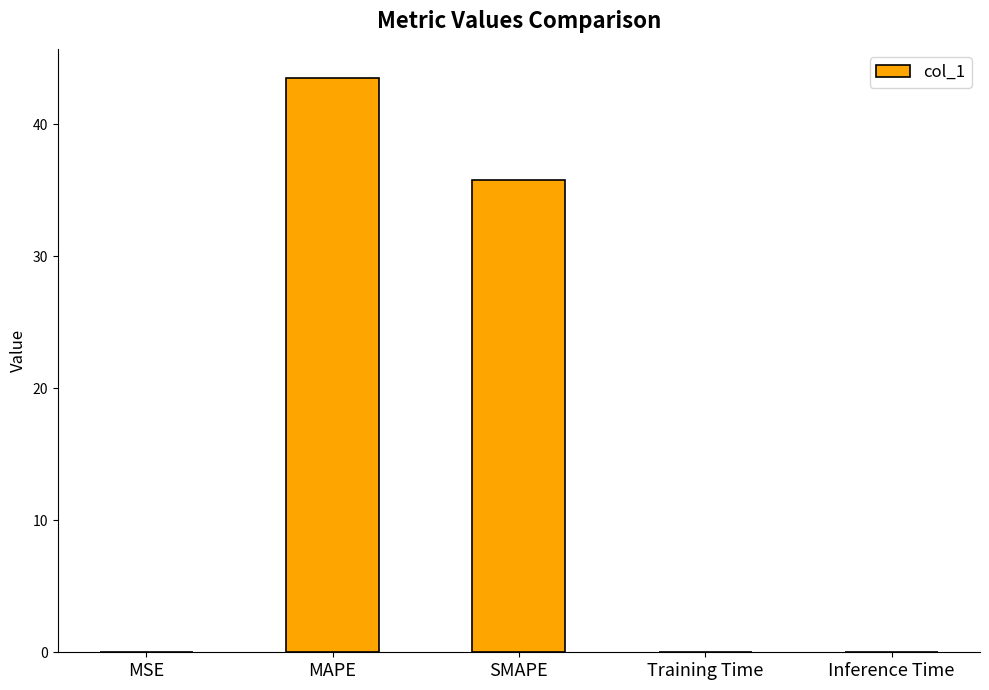

Are the bars grouped side by side (vs. stacked)?

No